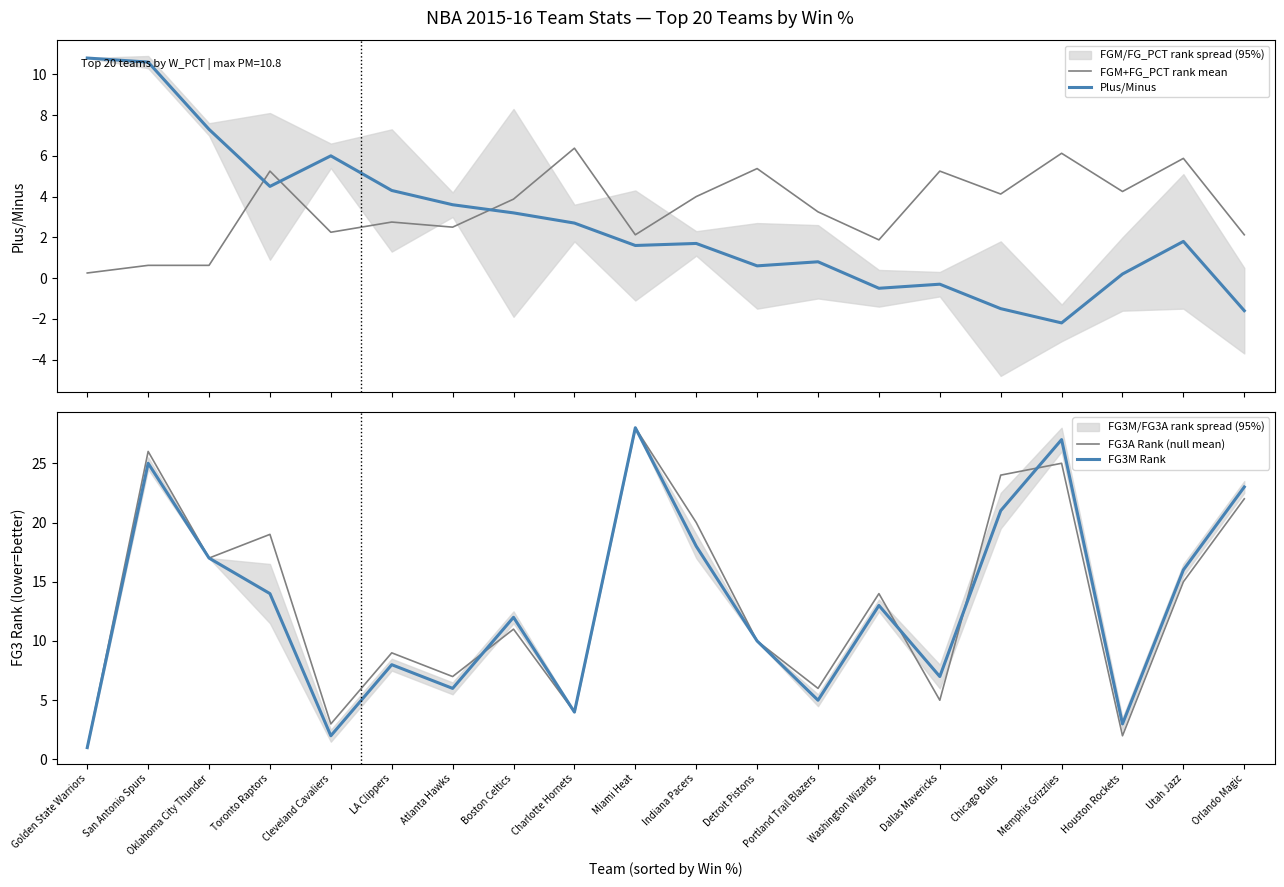

At how many categories does at least one series exceed 23?

4